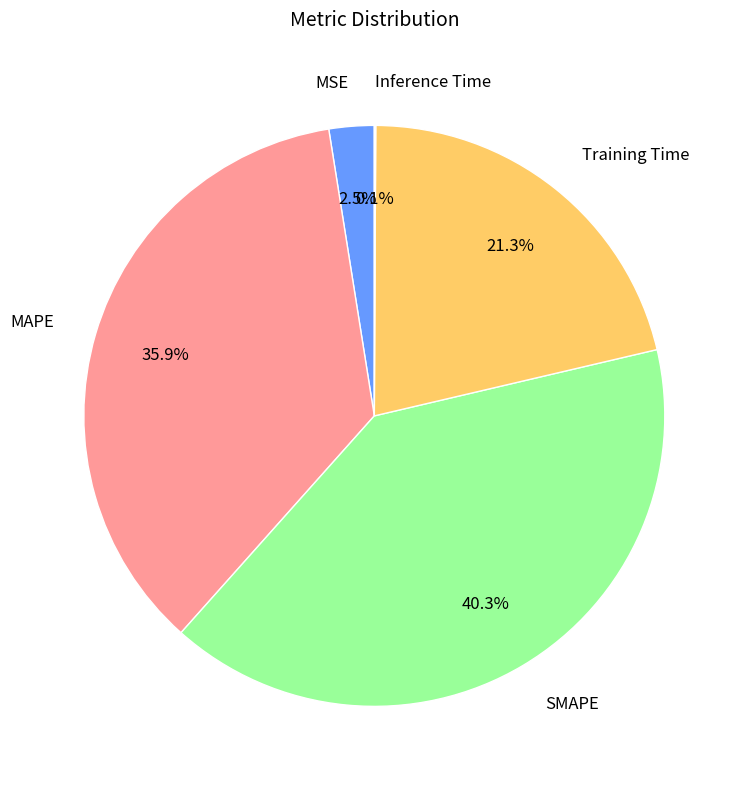

True or false: SMAPE accounts for 29% of the total.

False